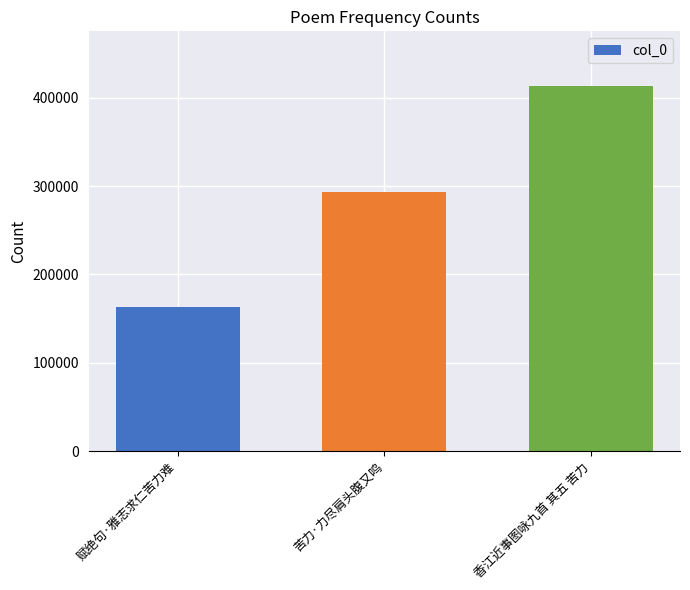

How many categories are shown in the chart?

3